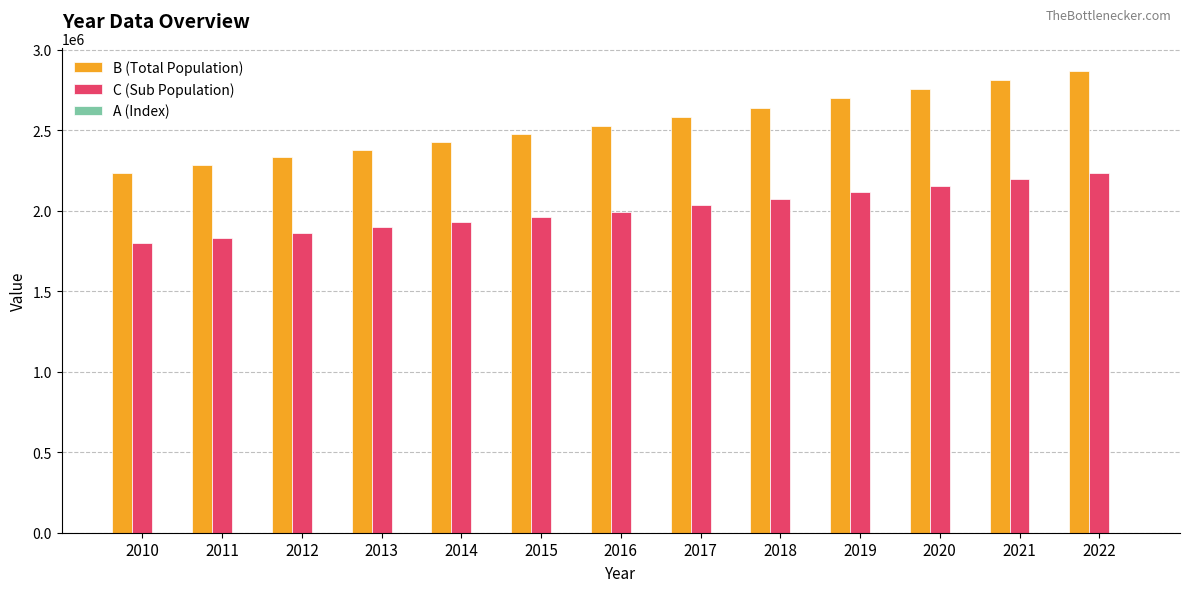

Is the value of C (Sub Population) at 2021 greater than the value of B (Total Population) at 2018?

No